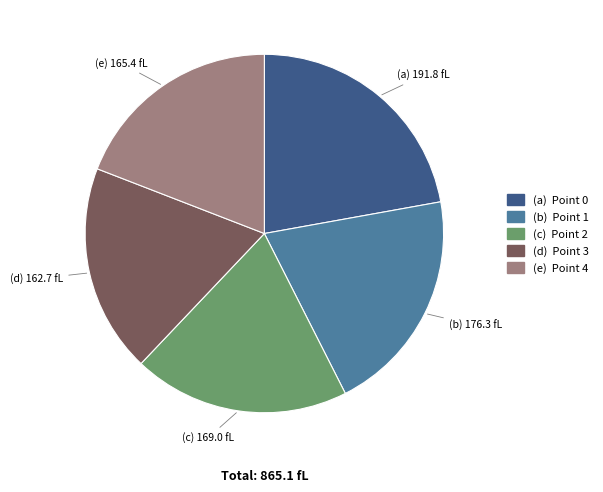

Does any single category account for the majority?

No